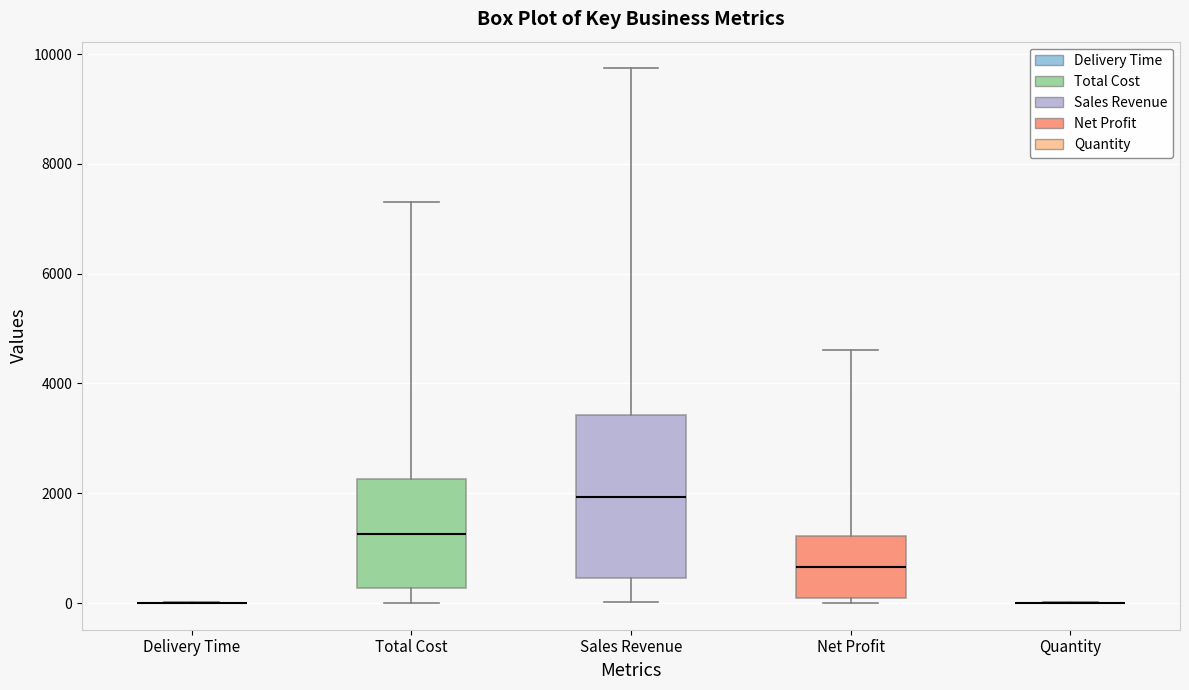

Reading left to right, transcribe this box plot: for each box, give where its median line is, the range the box spans, and where its two whiskers end, as read against the y-axis. The values are not printed on the chart, so give them approximately, as read against the axis.

Delivery Time: box collapsed to a line at 0, whiskers 0 to 0
Total Cost: median 1200, box 200 to 2200, whiskers 0 to 7400
Sales Revenue: median 2000, box 400 to 3400, whiskers 0 to 9800
Net Profit: median 600, box 0 to 1200, whiskers 0 (just below the box's lower edge) to 4600
Quantity: box collapsed to a line at 0, whiskers 0 to 0